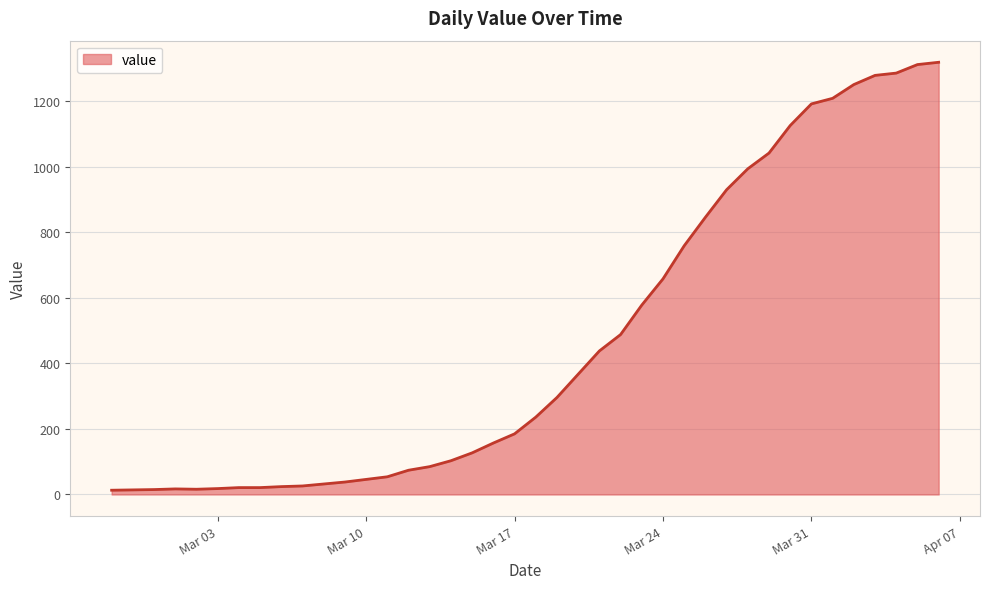

What is the maximum value shown in the chart?

1319